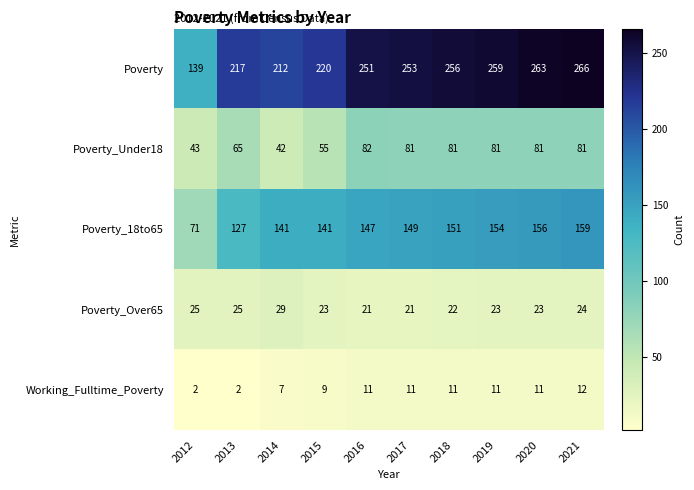

Rank the series by their maximum value, from highest to lowest.

Poverty, Poverty_18to65, Poverty_Under18, Poverty_Over65, Working_Fulltime_Poverty